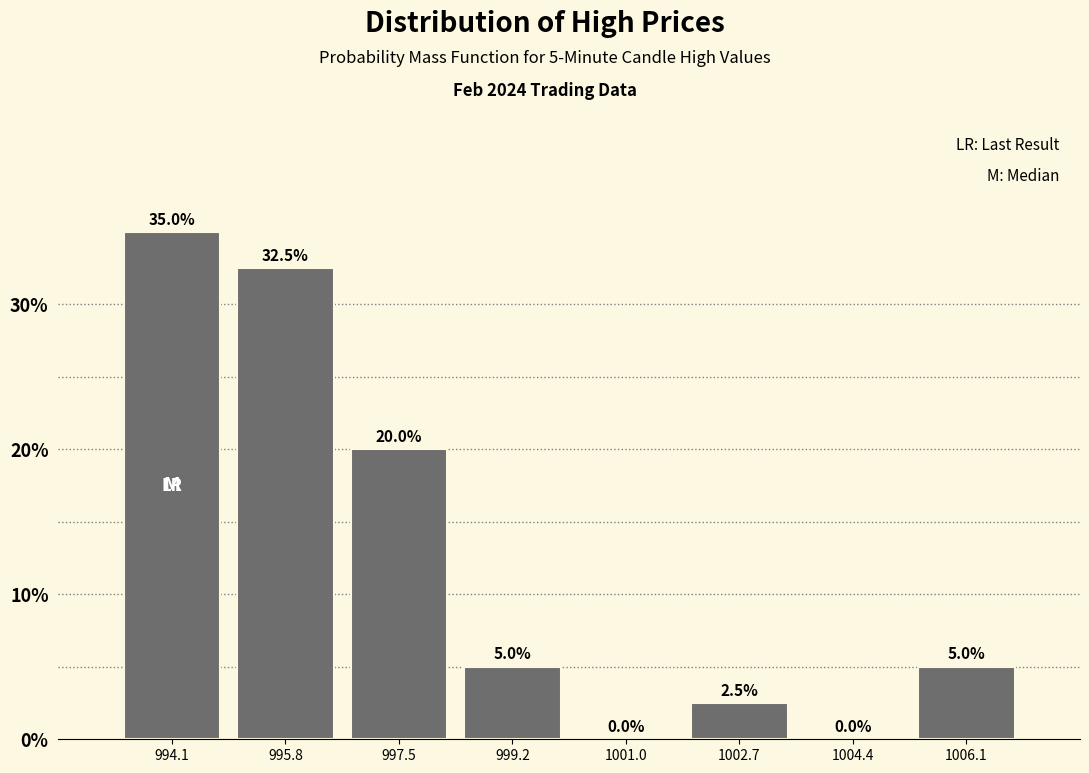

Which range on the x-axis has the tallest bar?

993.2 to 995.0